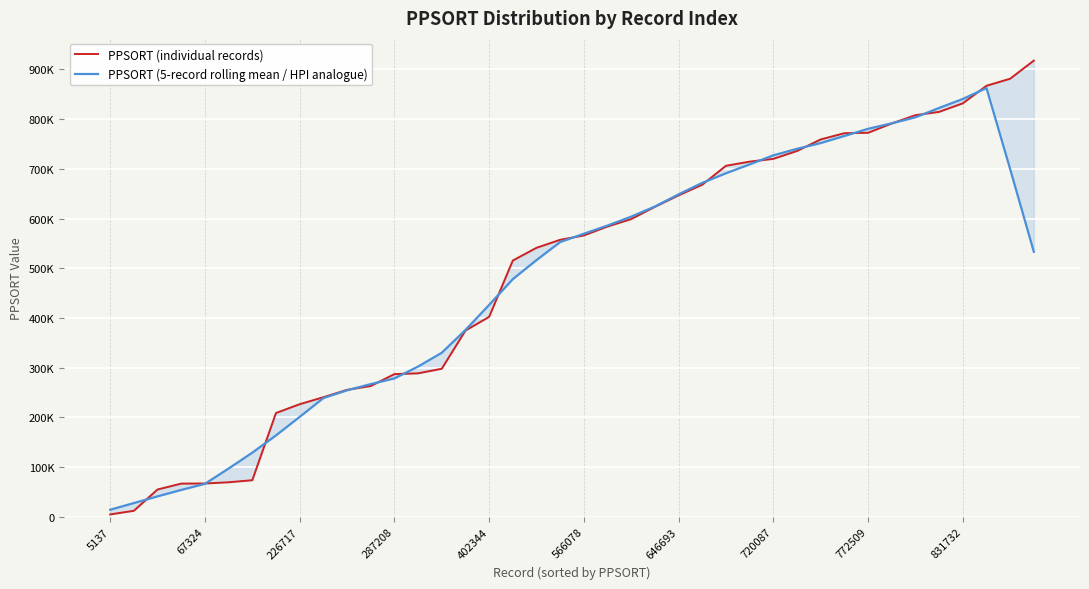

After their last crossing, which series has the higher values: PPSORT (individual records) or PPSORT (5-record rolling mean / HPI analogue)?

PPSORT (individual records)